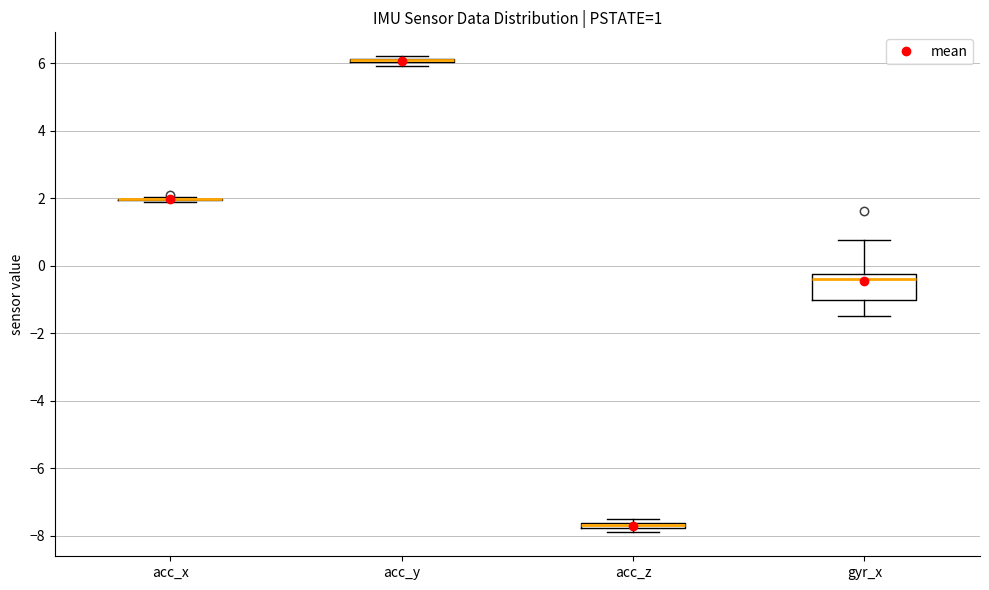

Which box is the tallest, from its lower edge to its upper edge?

gyr_x